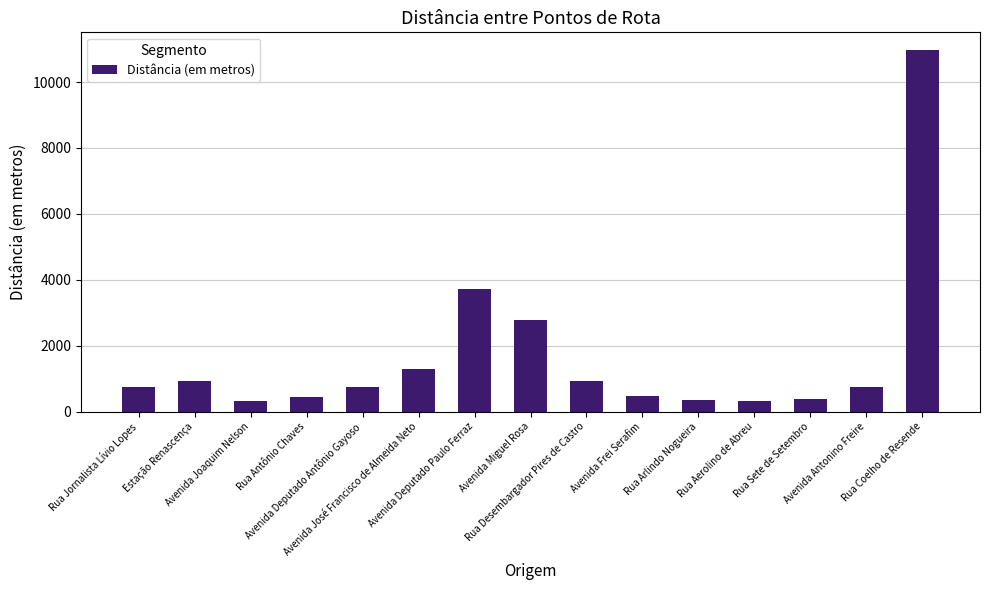

How many categories are shown in the chart?

15